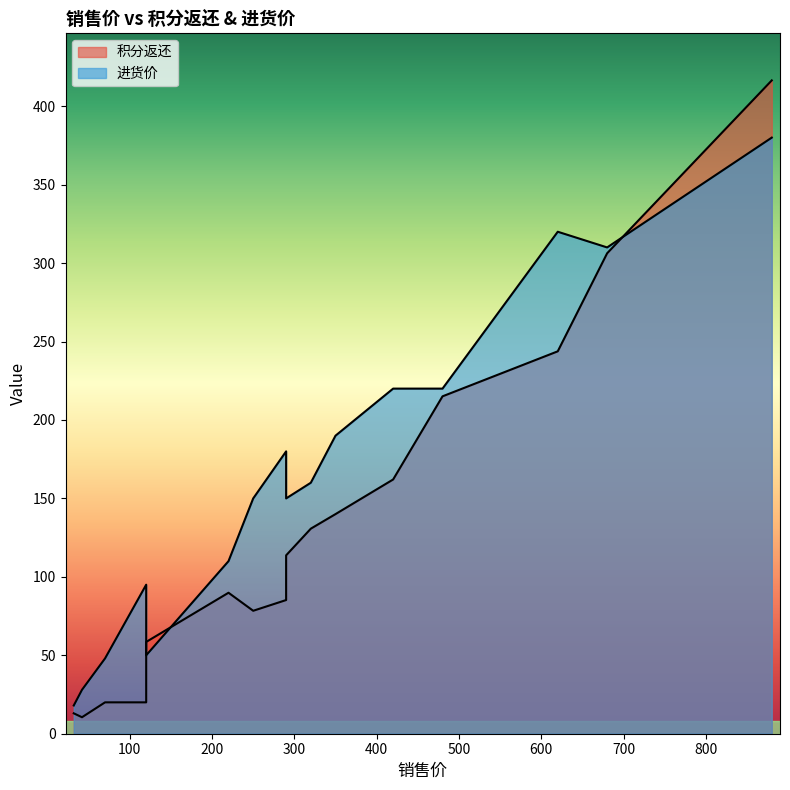

The 积分返还 series shows 99.0 at 120. True or false?

False